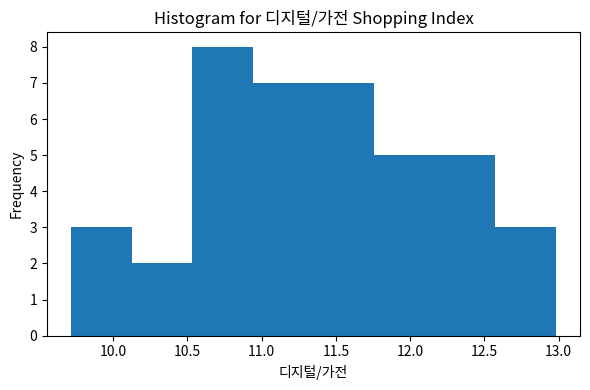

How tall is the bar that spans 11.75 to 12.15 on the x-axis? Neither the bar edges nor the heights are printed on the chart, so give them approximately, as read against the axes.

5